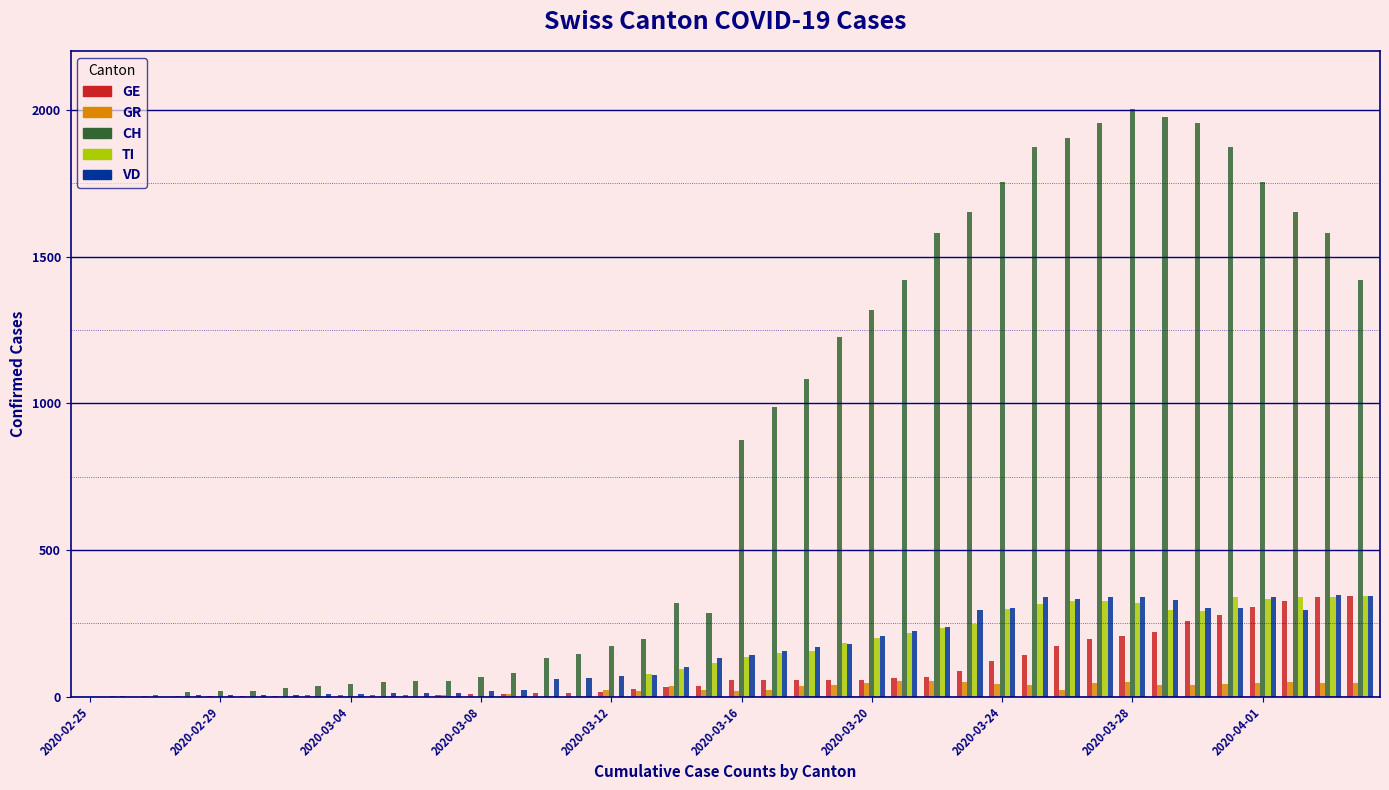

What is the sum of all TI values?

5674